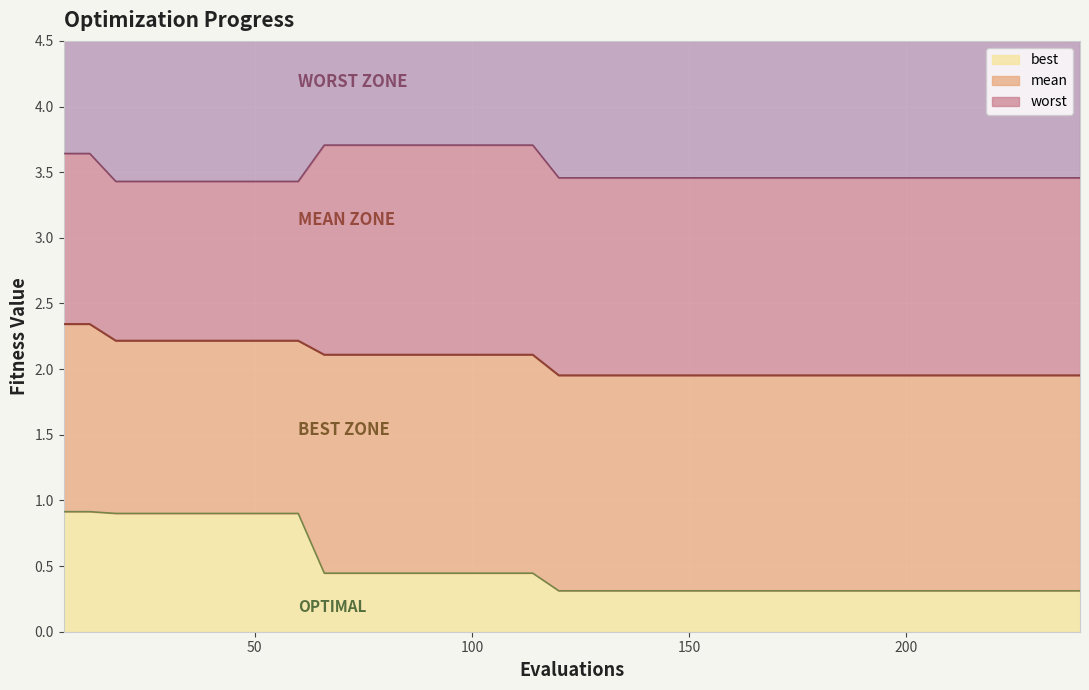

What is the value of the mean point at the 33rd from the left?

2.0